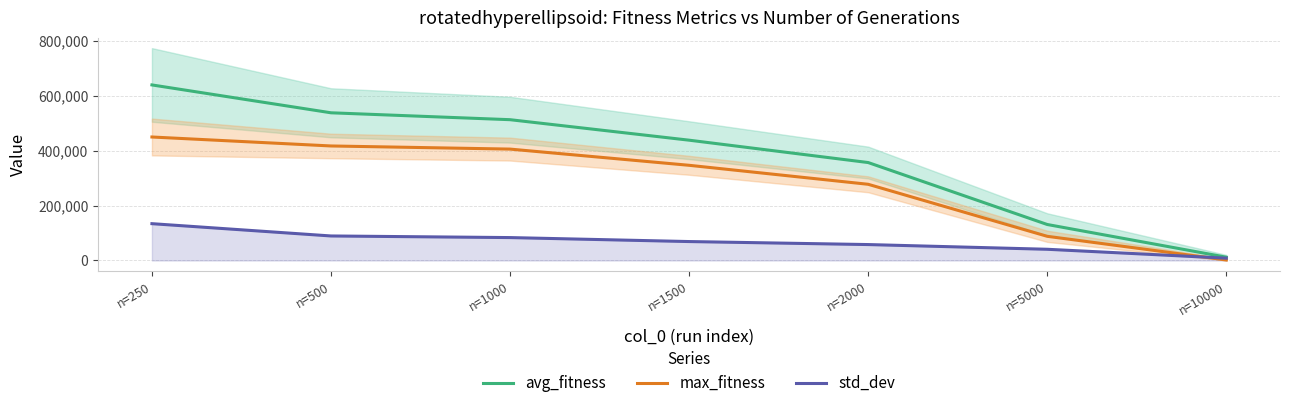

How many data points in avg_fitness are above 437953?

4